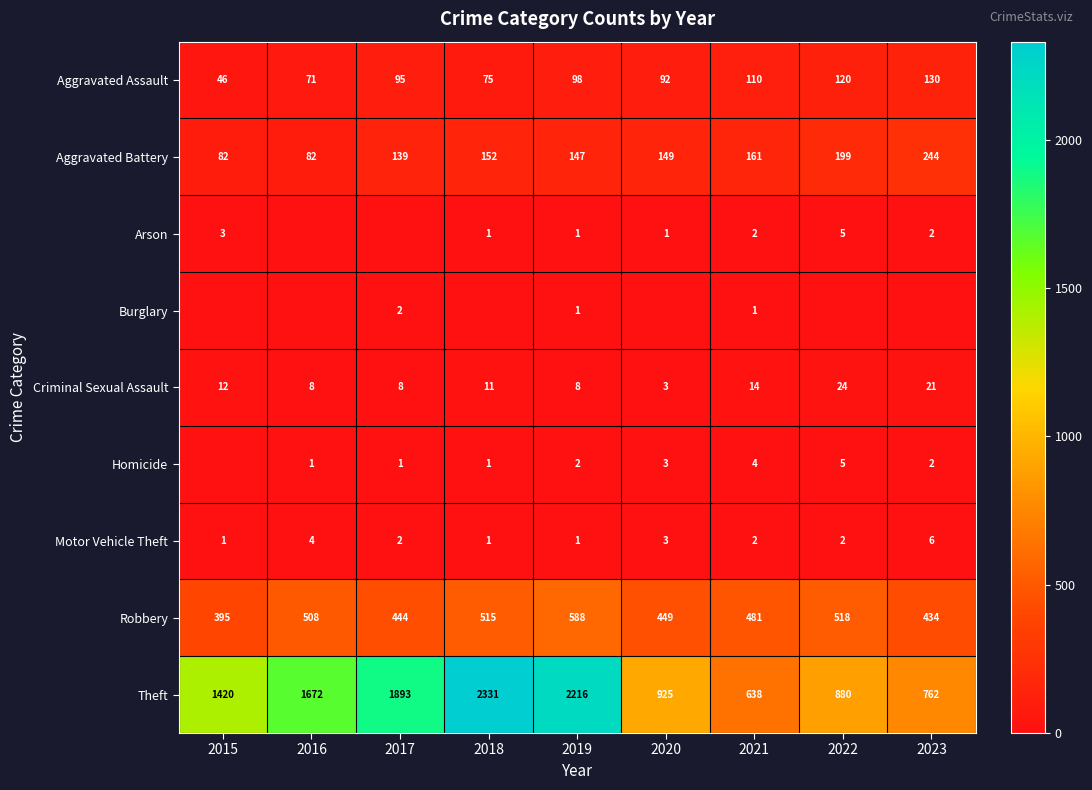

What is the difference between the Aggravated Assault values at 2018 and 2021?

35